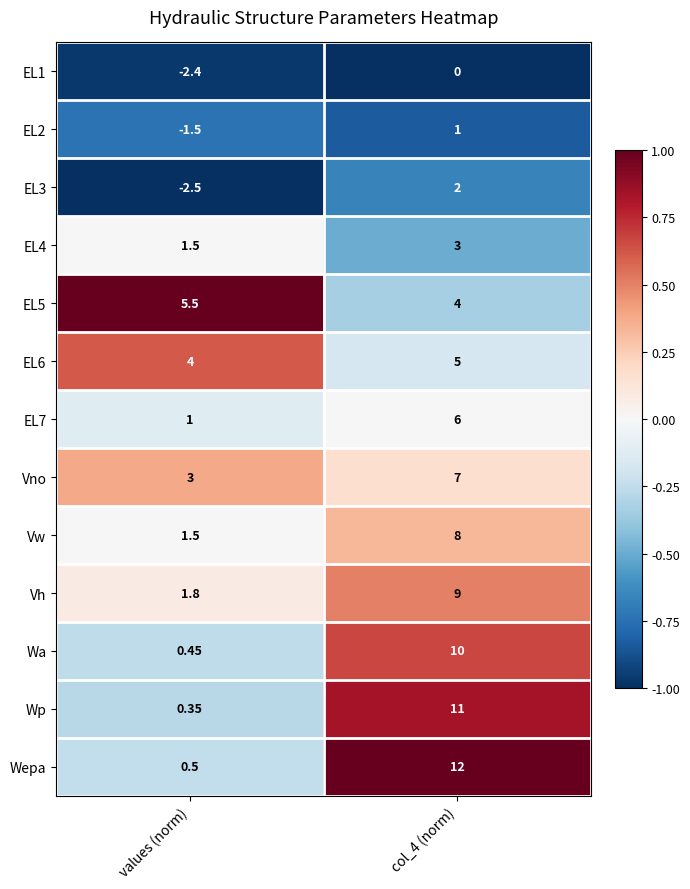

Is the value of Vh at col_4 (norm) greater than the value of EL2 at col_4 (norm)?

Yes